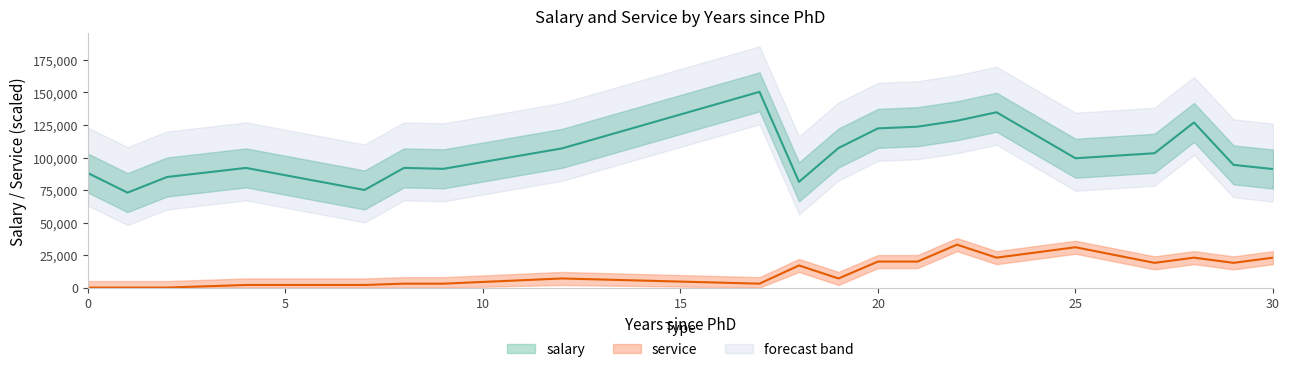

Reading left to right, extract all data points from this chart.

salary: 88000	73000	85000	92000	75044	92000	91300	107008	150480	81285	107300	122400	123683	128250	134778	99418	103275	126933	94350	91100
service: 0	0	0	2000	2000	3000	3000	7000	3000	17000	7000	20000	20000	33000	23000	31000	19000	23000	19000	23000